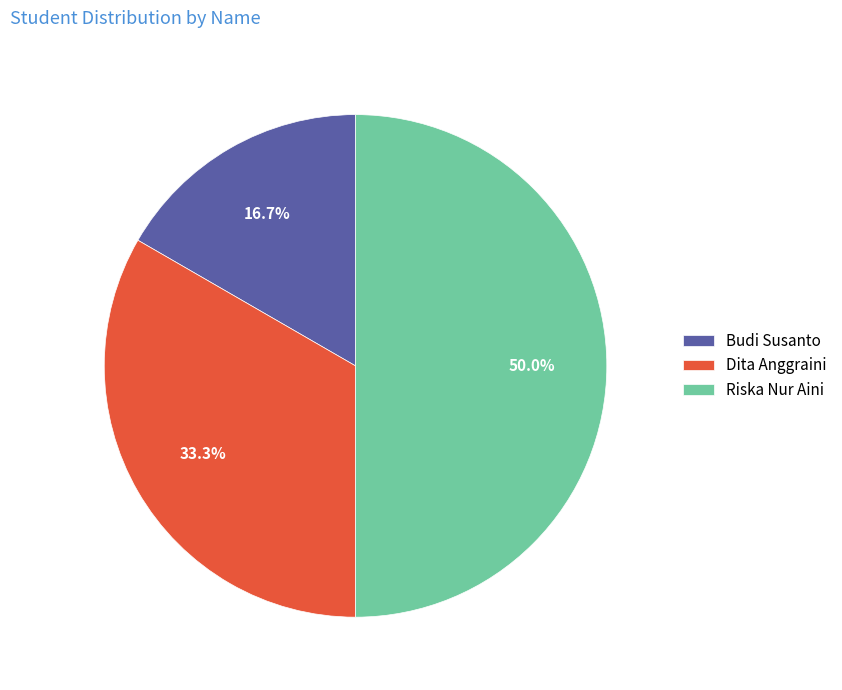

Approximately how many times larger is the value at Budi Susanto compared to Dita Anggraini?

0.5